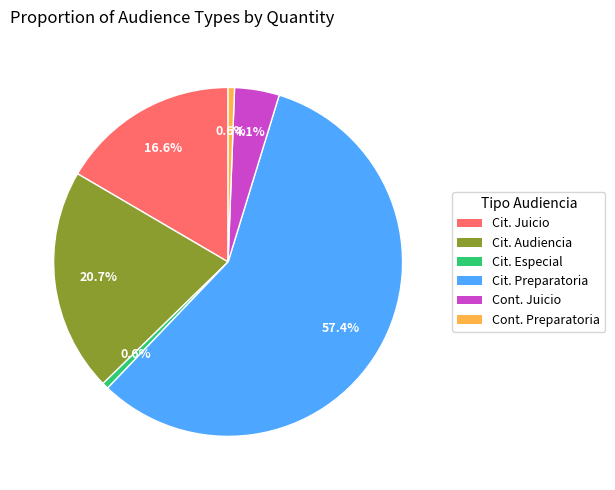

What is the largest slice in the pie chart?

Citación A Audiencia Preparatoria